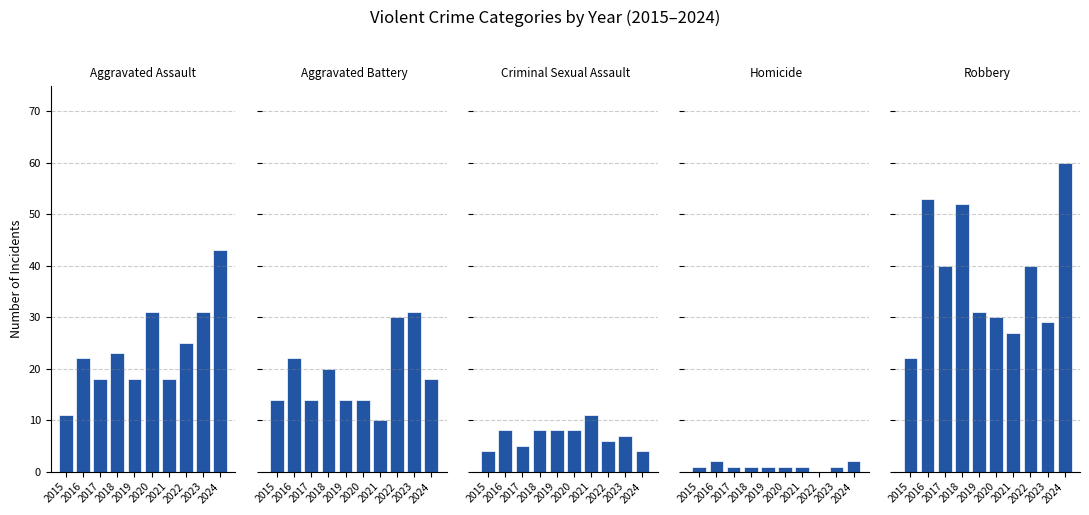

Reading left to right, what are all the values shown in this chart?

Aggravated Assault: 11	22	18	23	18	31	18	25	31	43
Aggravated Battery: 14	22	14	20	14	14	10	30	31	18
Criminal Sexual Assault: 4	8	5	8	8	8	11	6	7	4
Homicide: 1	2	1	1	1	1	1	0	1	2
Robbery: 22	53	40	52	31	30	27	40	29	60